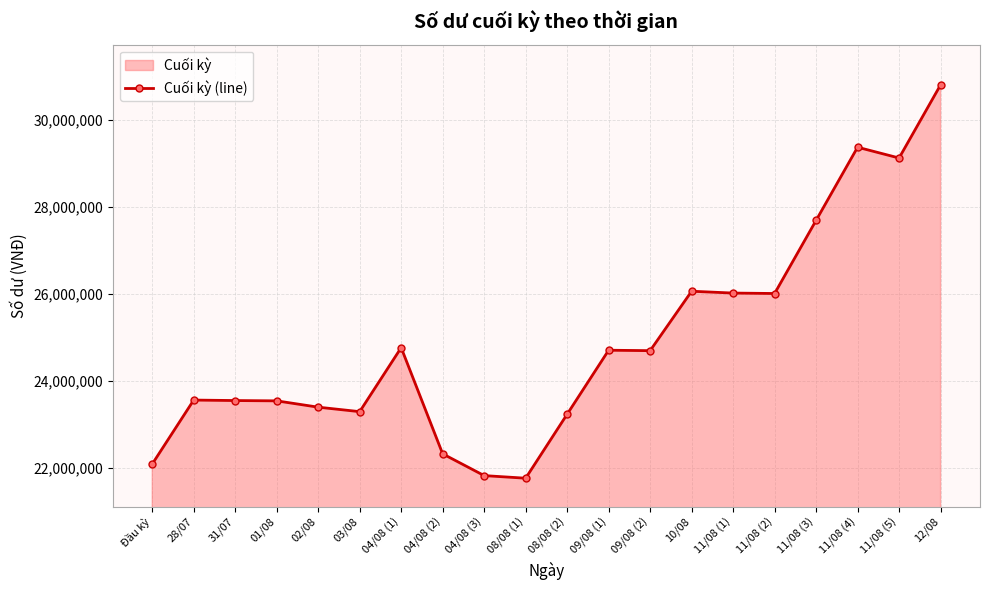

Is it true that the value at 08/08 (2) is 23241000?

True